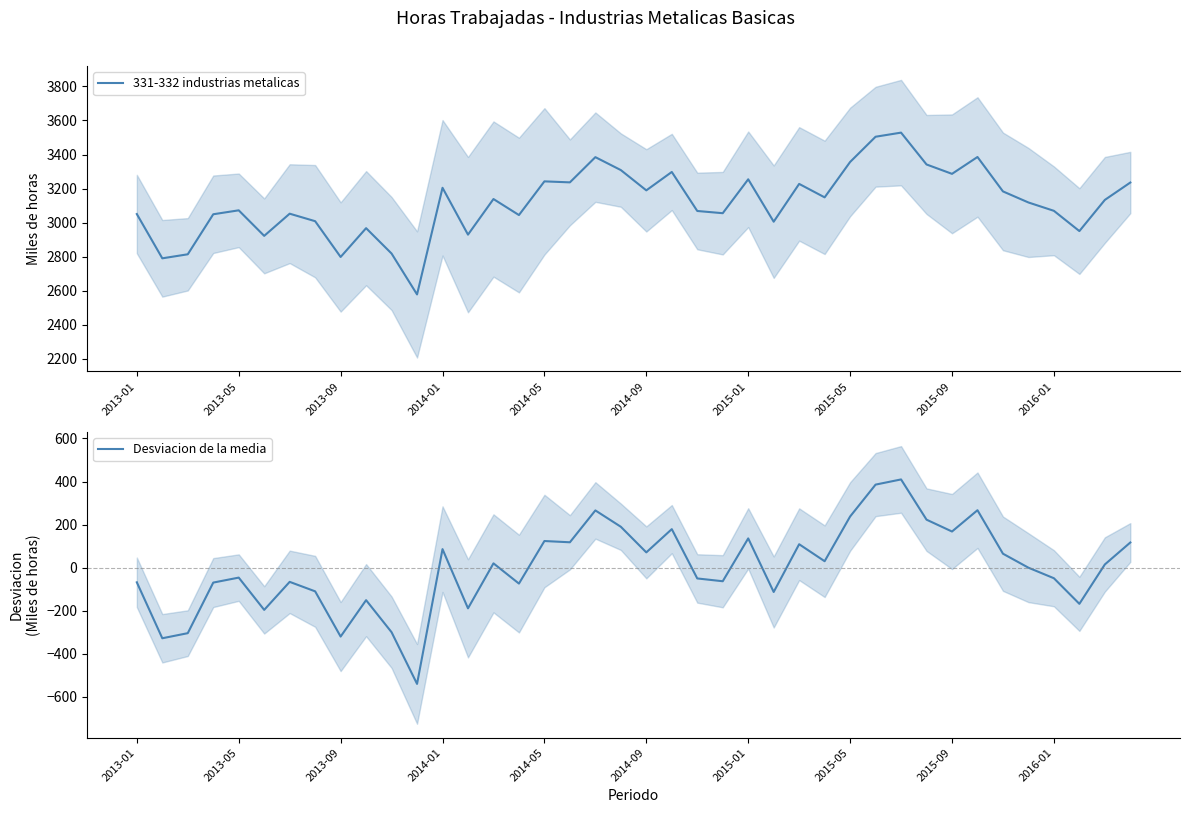

The value of Desviacion de la media at 2014-05 is 123.5. True or false?

True